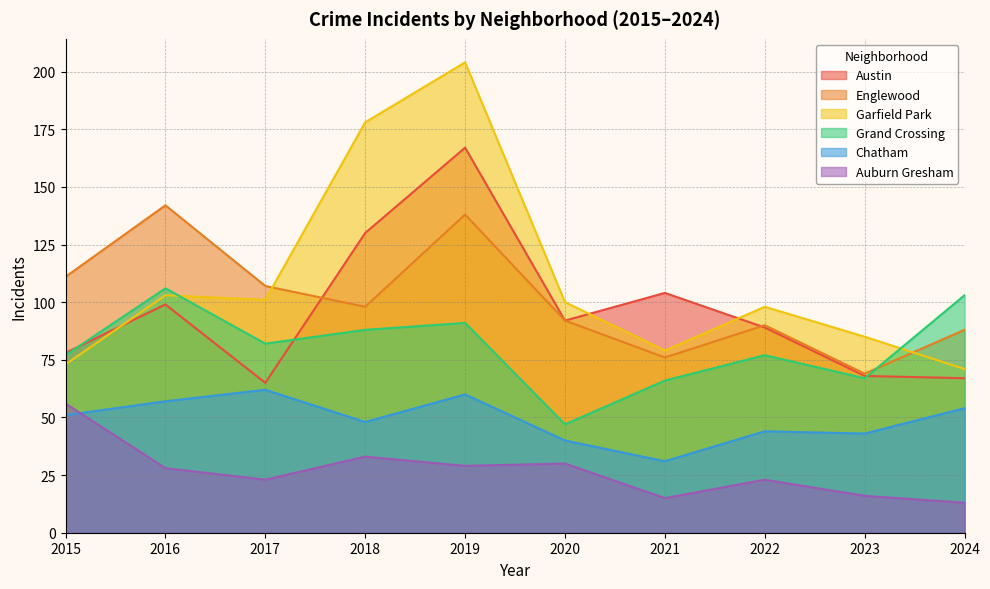

Which category has the highest value across all series?

2019